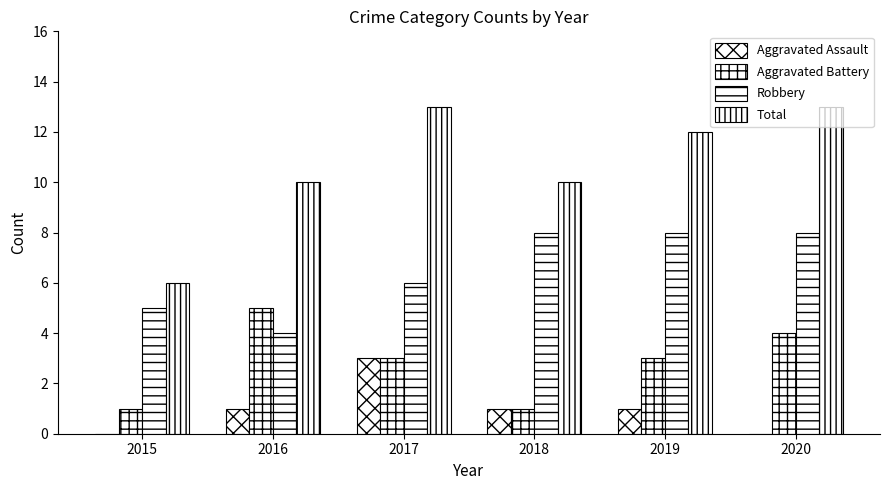

Are the bars grouped side by side (vs. stacked)?

Yes